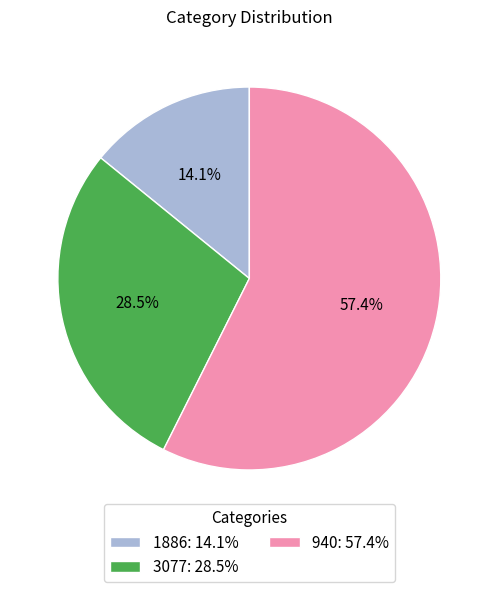

Between 1886: 14.1% and 940: 57.4%, which is larger?

940: 57.4%